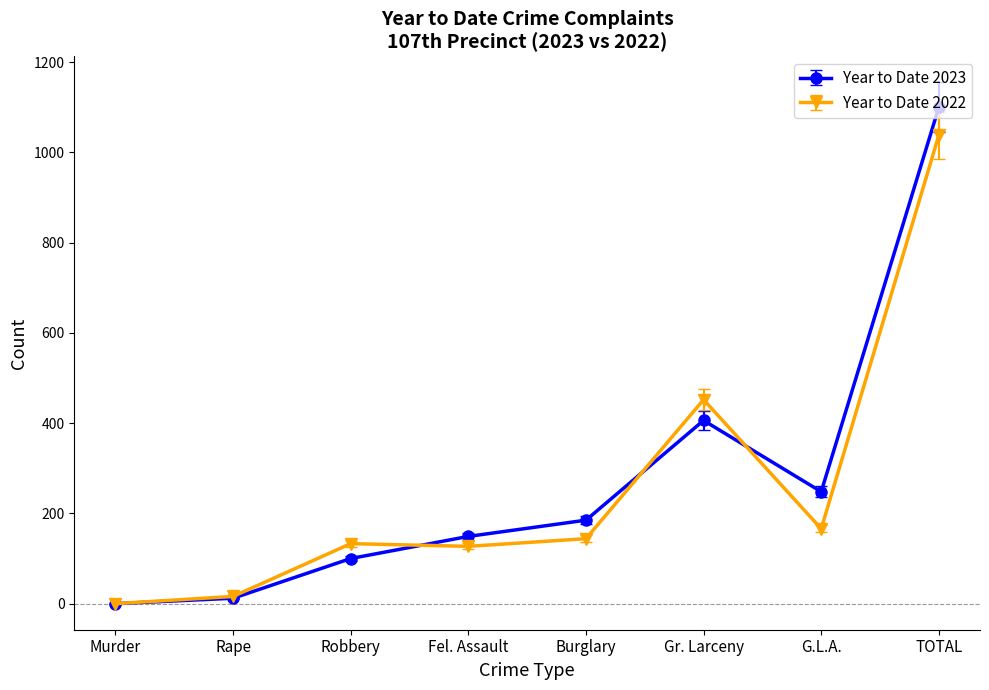

What position from the right is Murder?

8